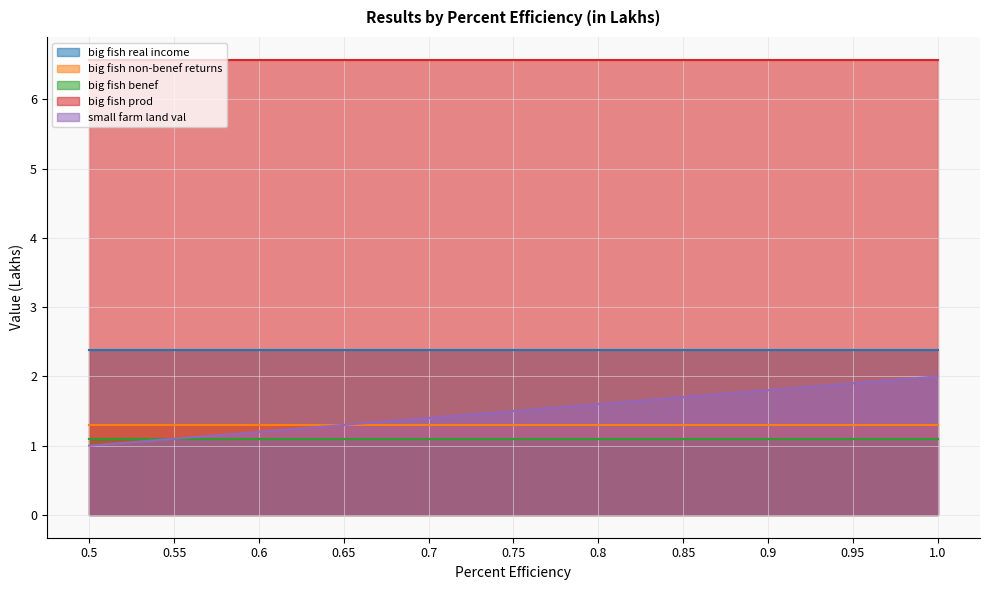

True or false: big fish real income has more than 1 points higher than both neighbors.

False